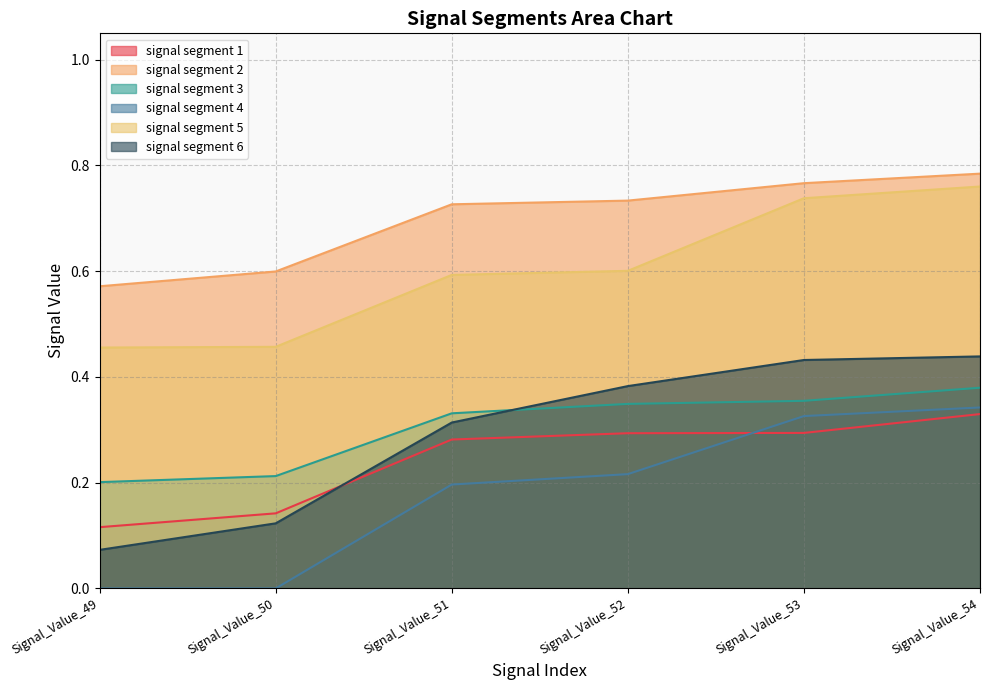

The signal segment 1 series shows 0.3 at Signal_Value_51. True or false?

True